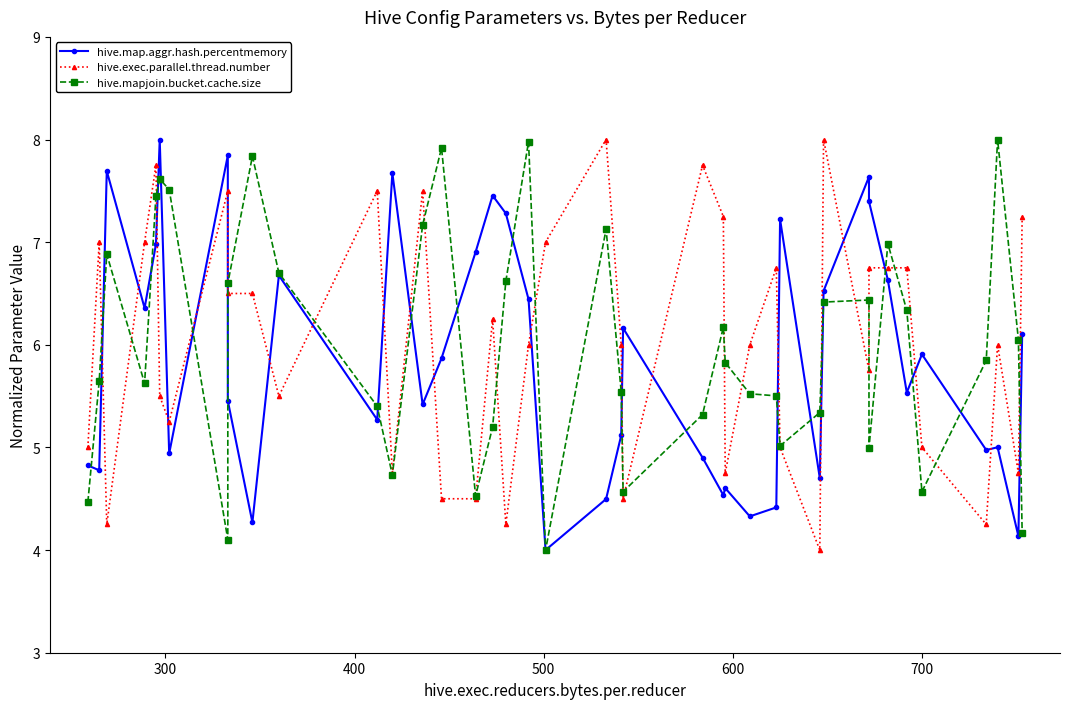

Which series has the largest range (max minus min)?

hive.map.aggr.hash.percentmemory